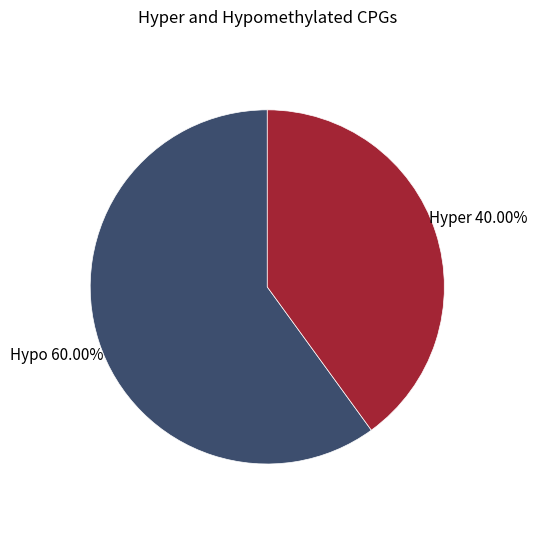

Which has a higher value, Hyper or Hypo?

Hypo